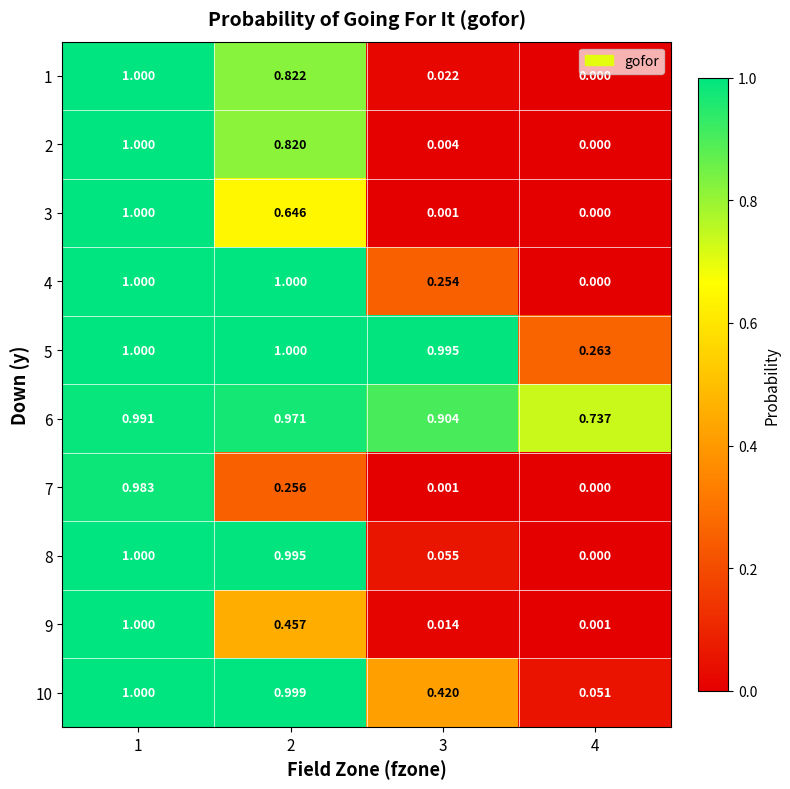

Is the value of 10 at 4 greater than the value of 6 at 1?

No